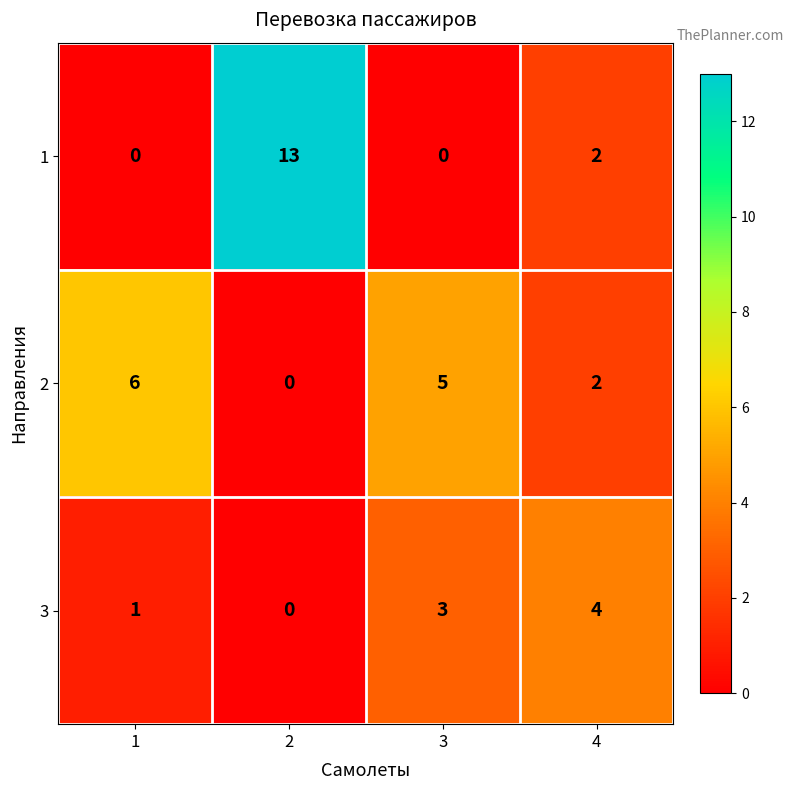

List the series in order of their overall mean, lowest first.

3, 2, 1